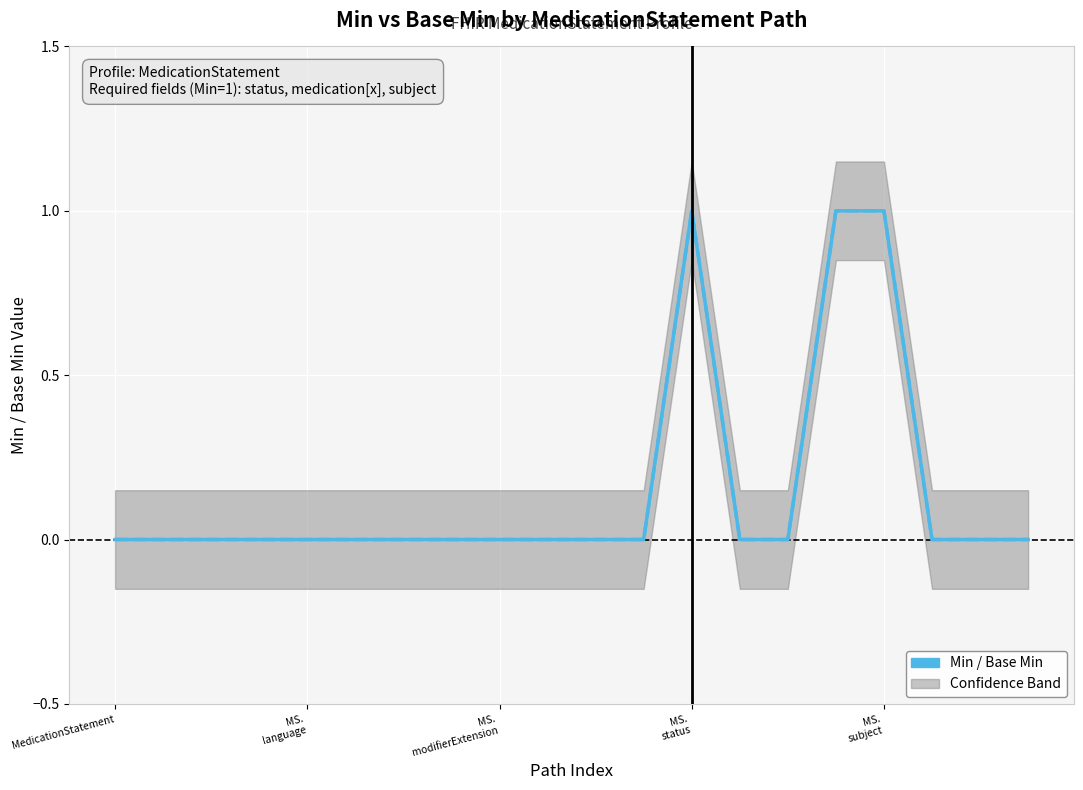

Is it true that Min equals -1 at MS. modifierExtension?

False